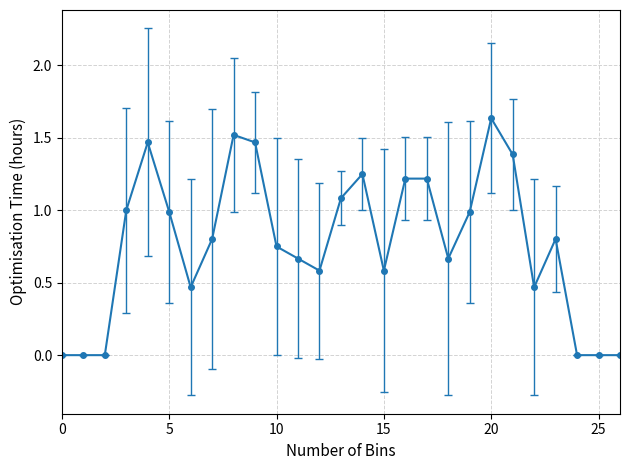

How many lines are shown in the chart?

1